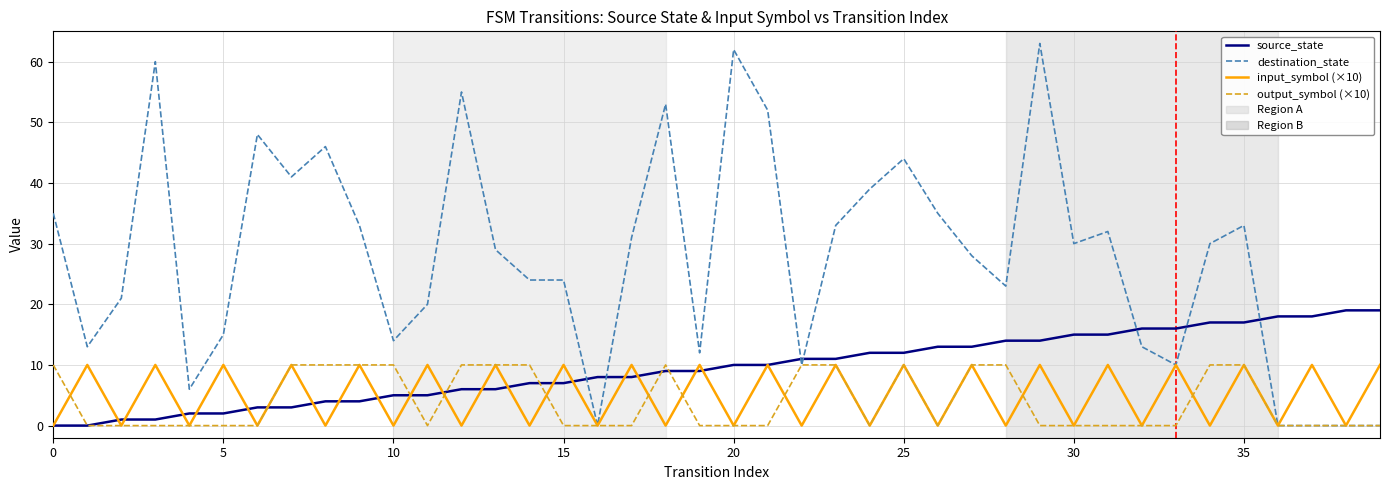

What is the maximum value shown in the chart?

63